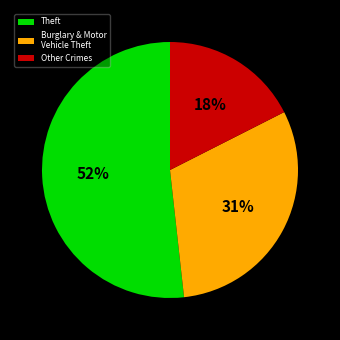

How many segments does this pie chart have?

3